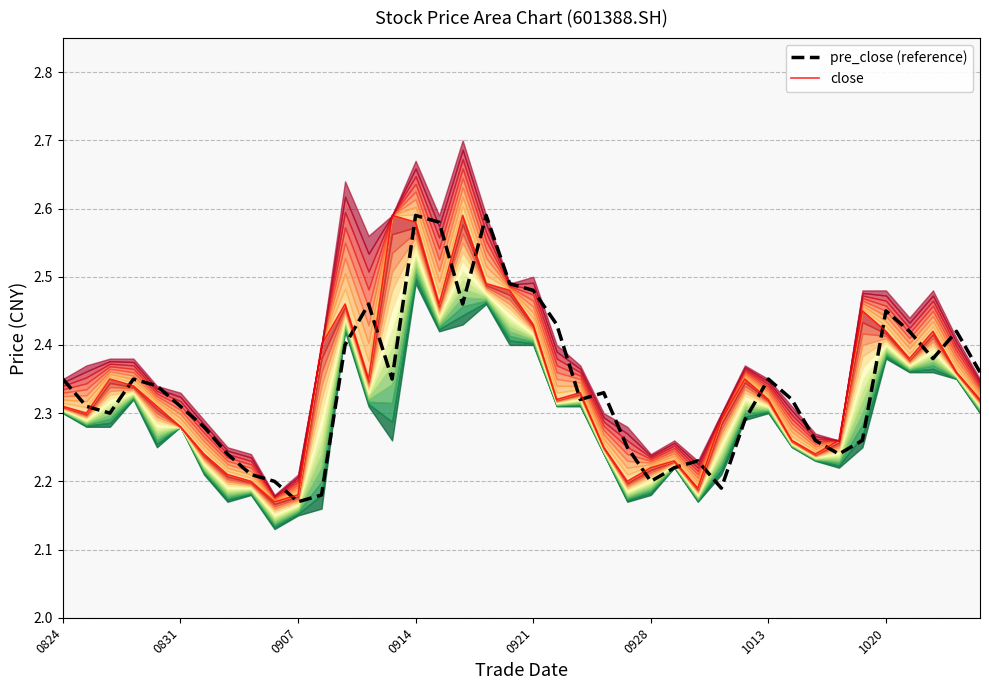

Which series has the largest range (max minus min)?

pre_close (reference)